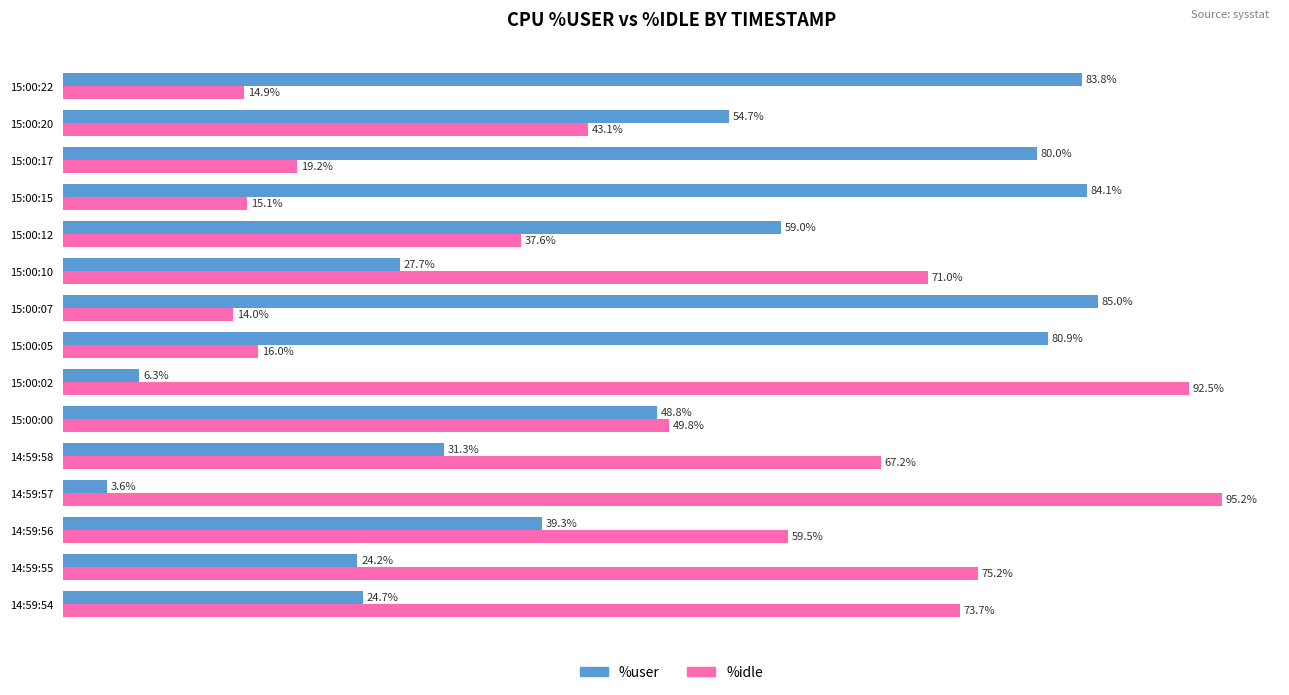

At which category is the sum across all series the highest?

14:59:55